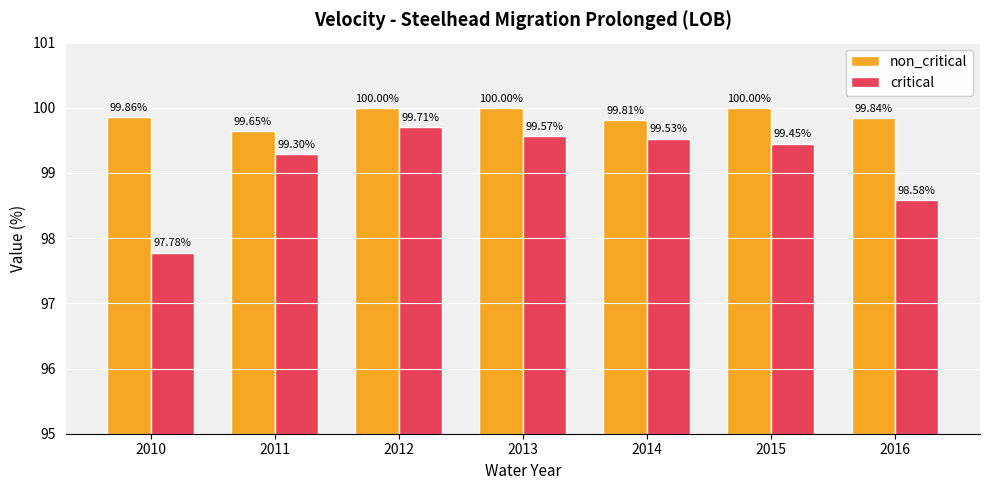

What is the sum of the non_critical values at 2010 and 2016?

199.7